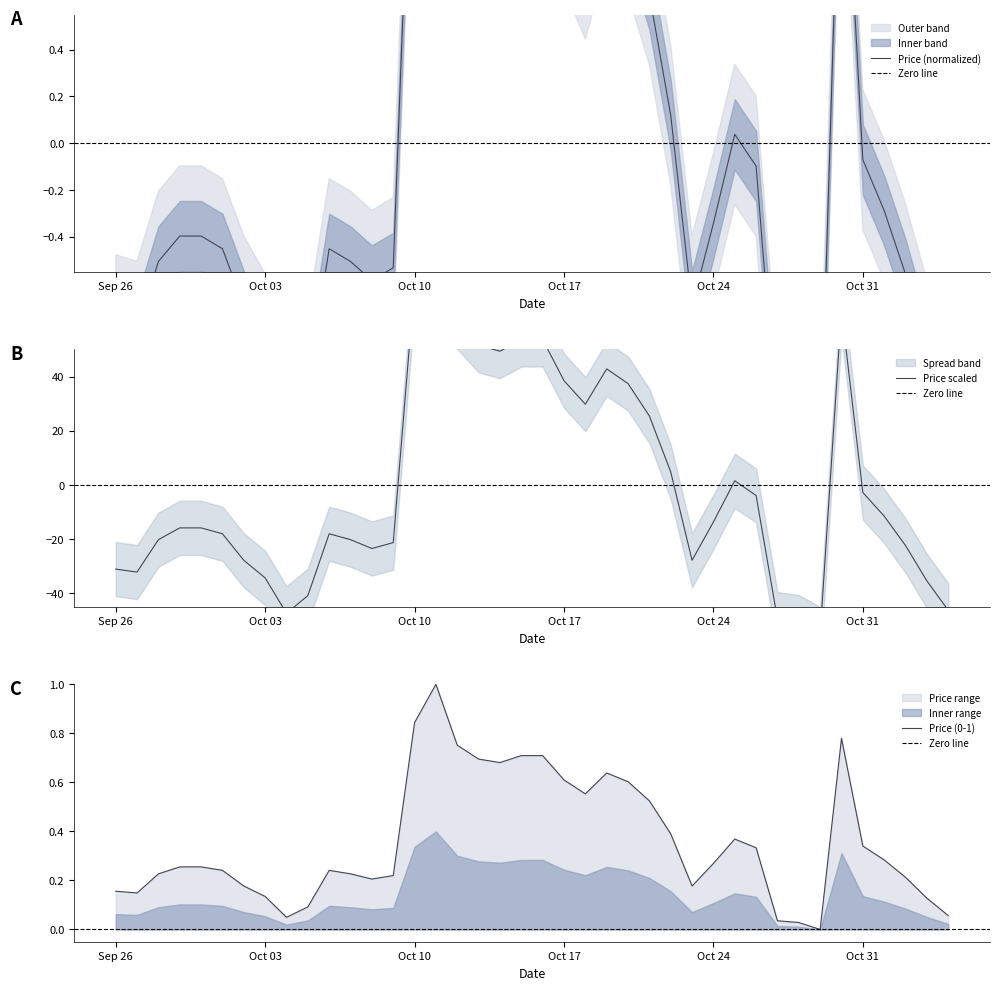

What is the maximum value for Price (0-1)?

1.0